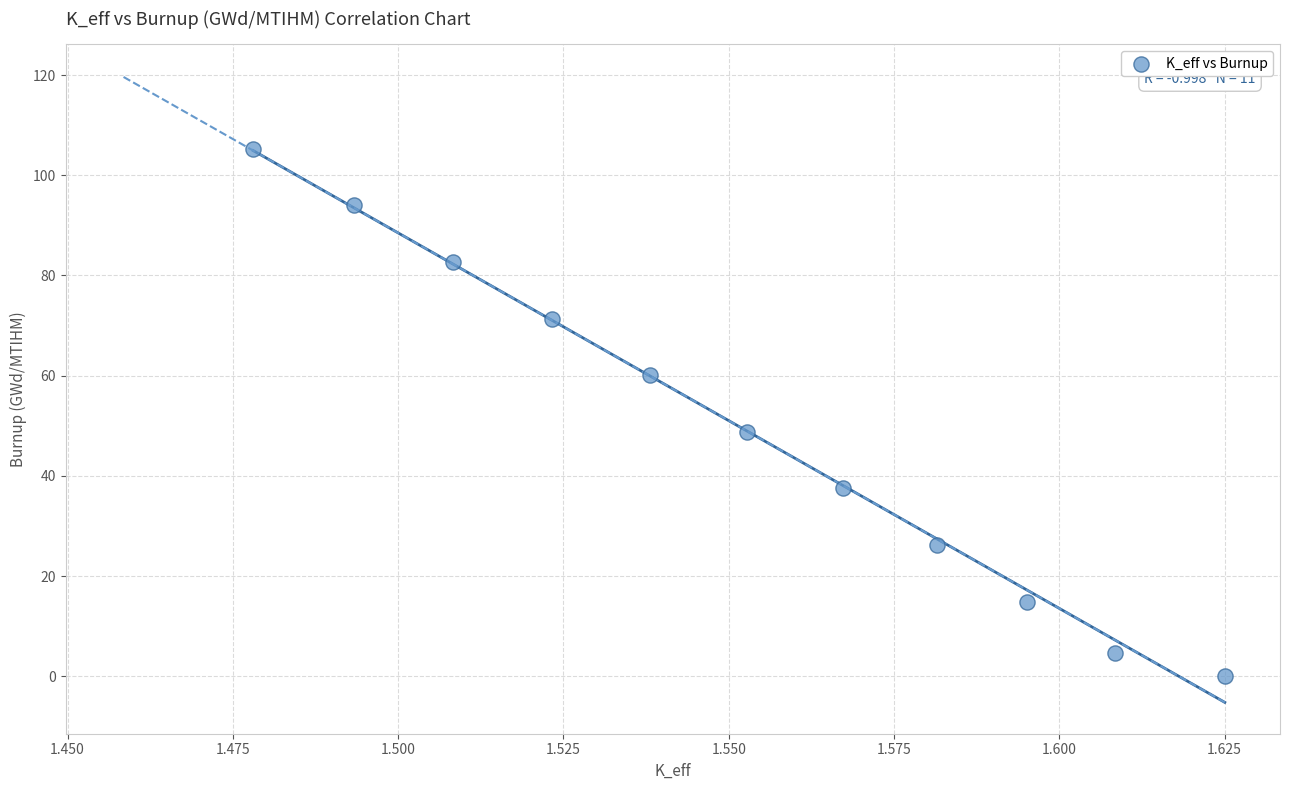

What is the average X value?

1.6